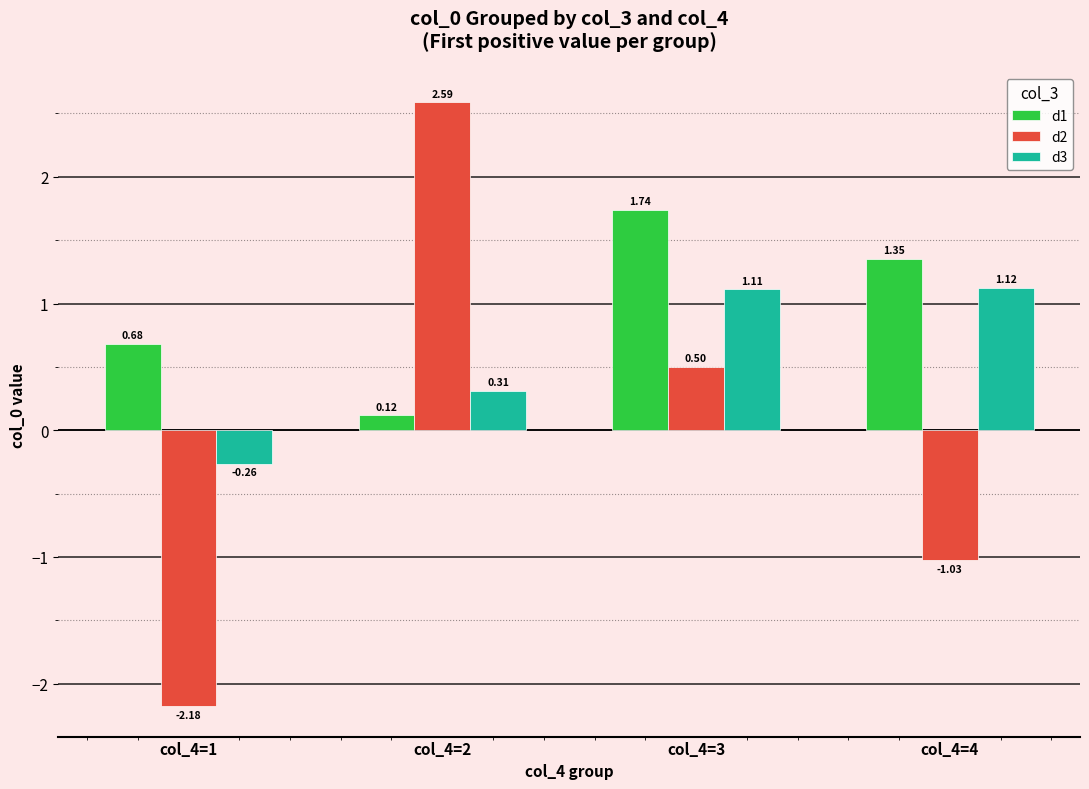

How many data points in d3 are less than 1?

2